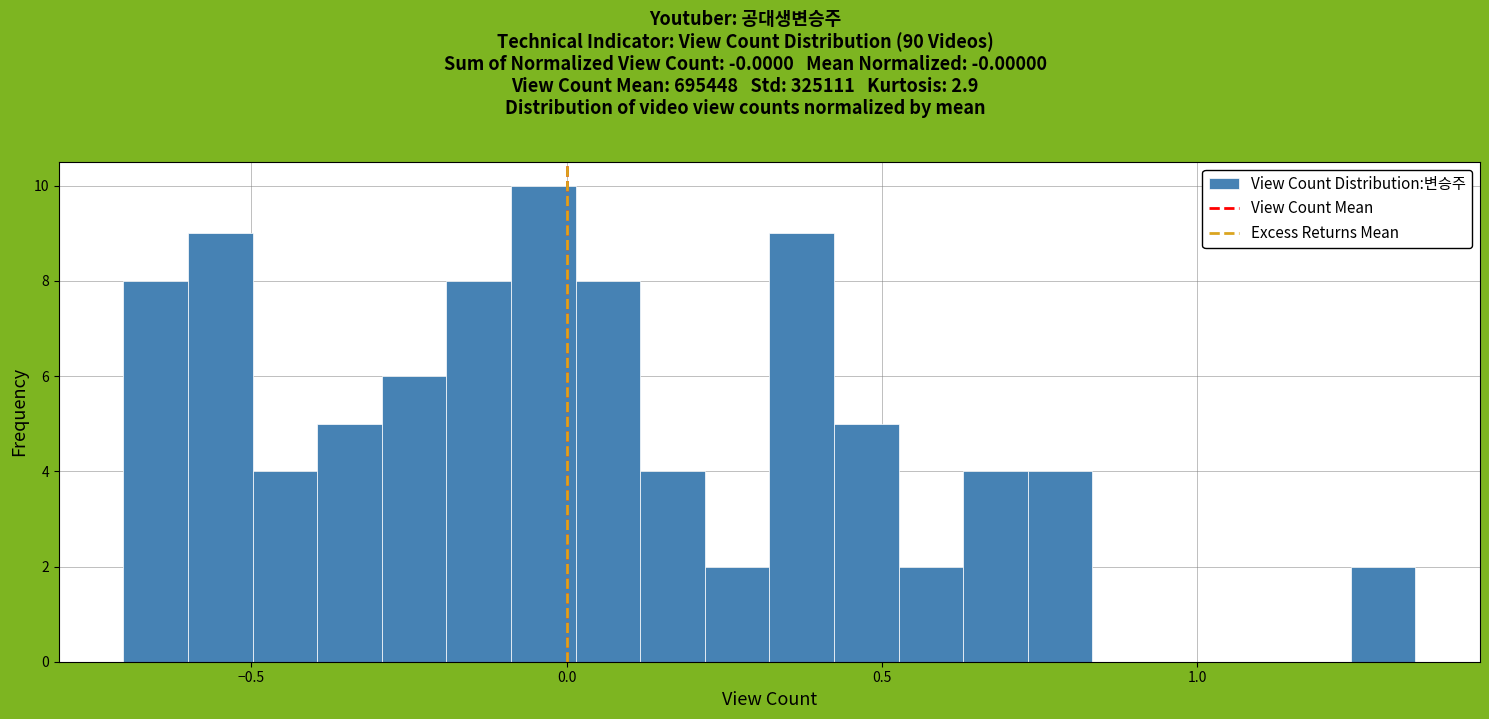

Around what value on the x-axis is the tallest bar? Give the approximate position of its centre, as read against the axis.

-0.05